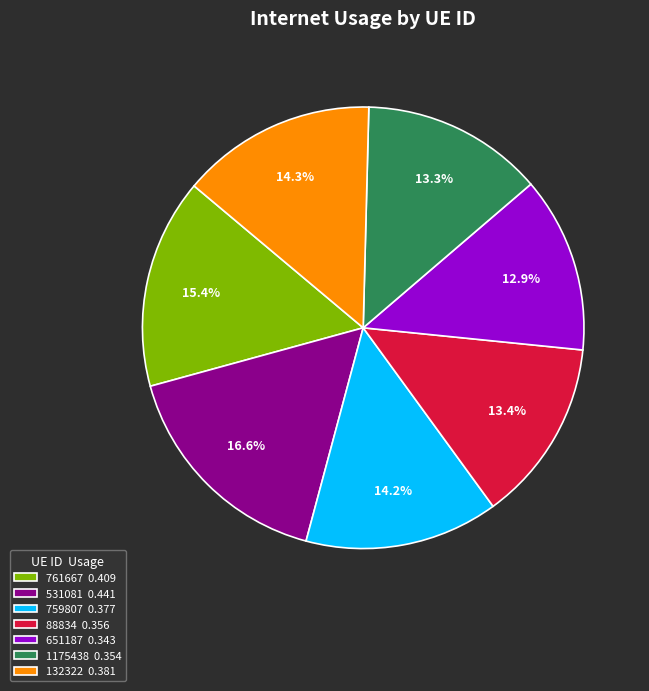

What percentage is the 651187 slice, to the nearest percent?

13%